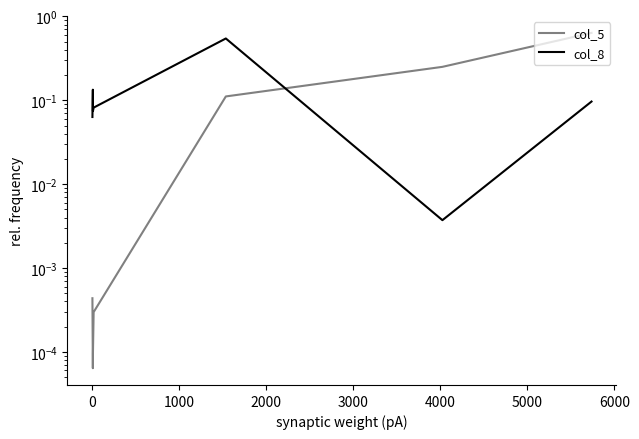

Is the value of col_5 at 4000 greater than the value of col_8 at 2000?

Yes